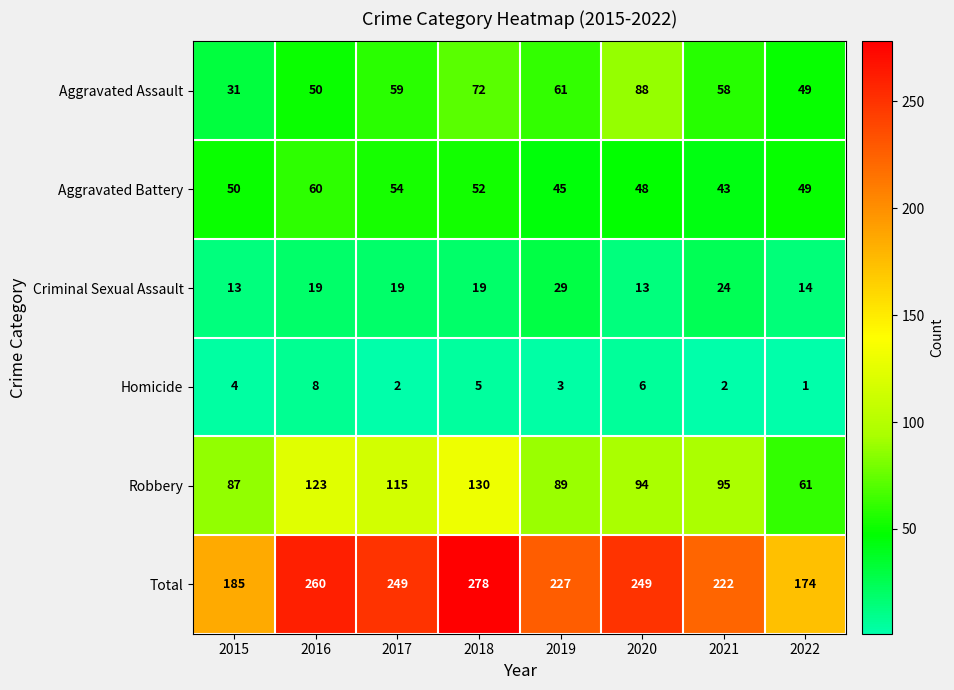

The Aggravated Battery series shows 54 at 2017. True or false?

True